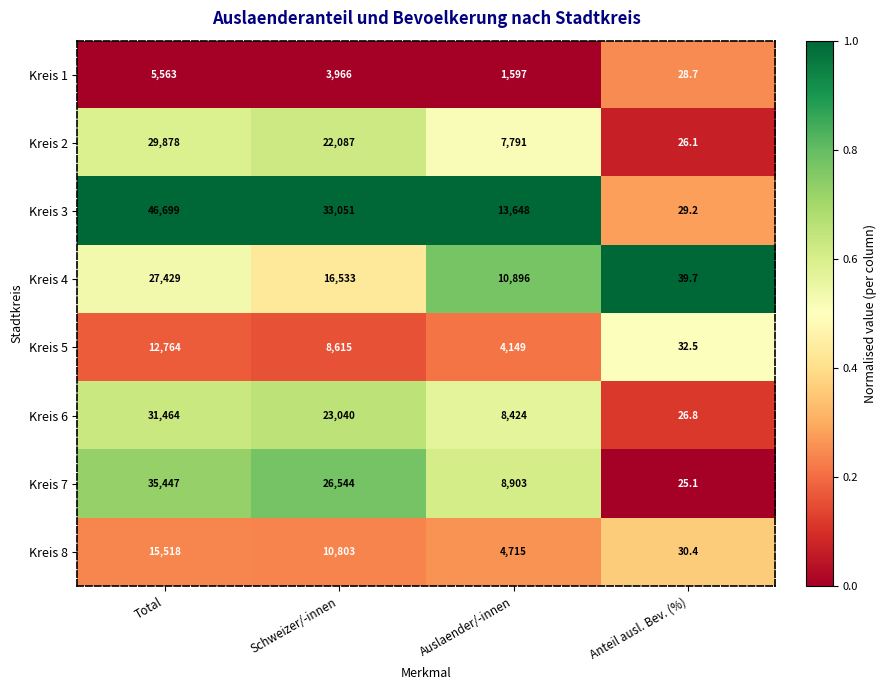

At which category is the sum across all series the highest?

Total